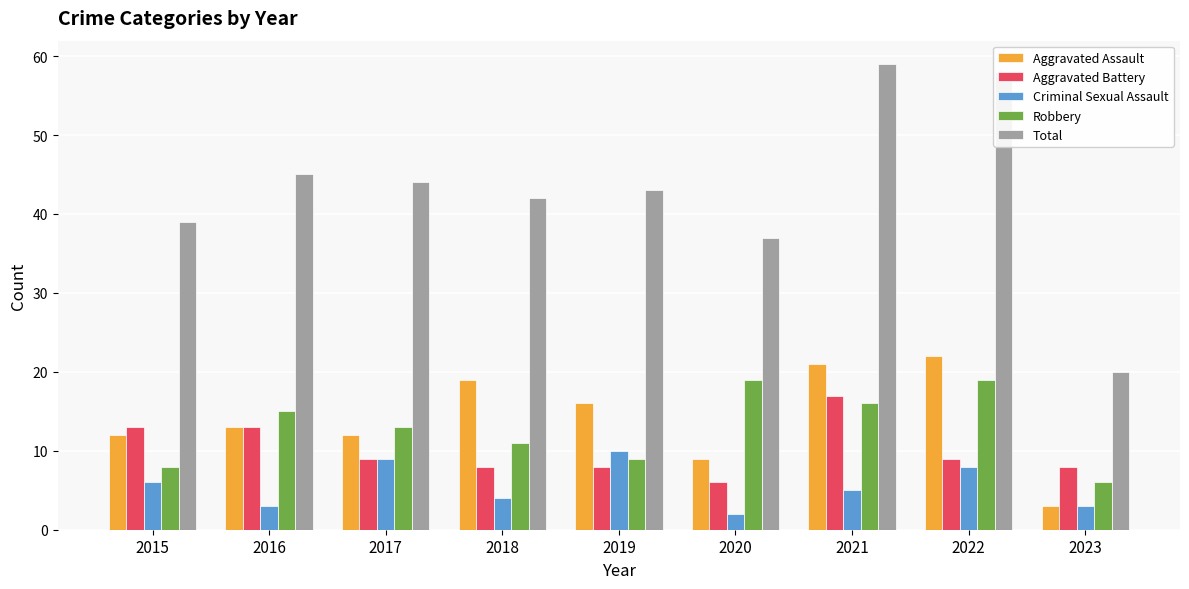

List the series in order of their peak value, lowest first.

Criminal Sexual Assault, Aggravated Battery, Robbery, Aggravated Assault, Total